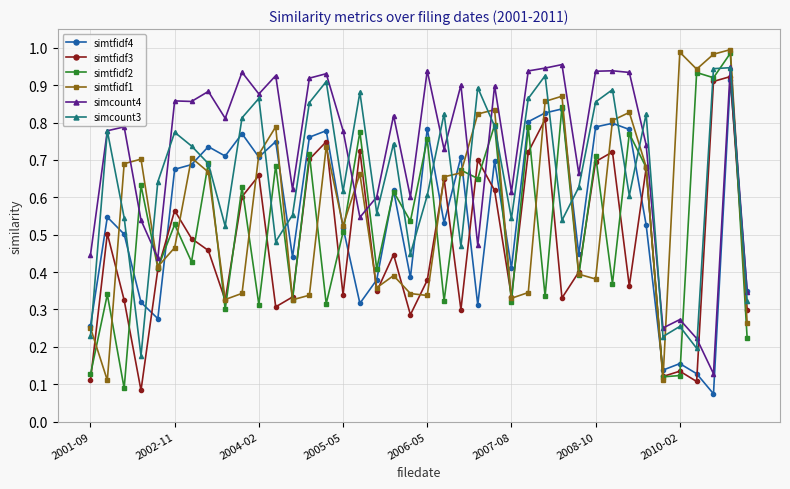

How many data points does each series have?

40